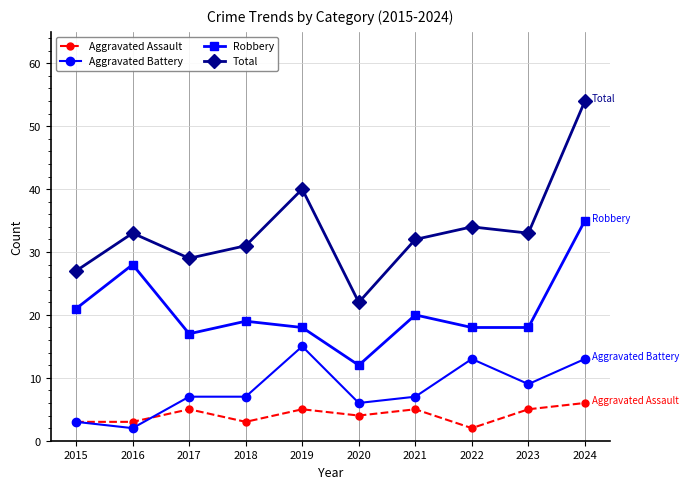

Rank the series by their maximum value, from highest to lowest.

Total, Robbery, Aggravated Battery, Aggravated Assault